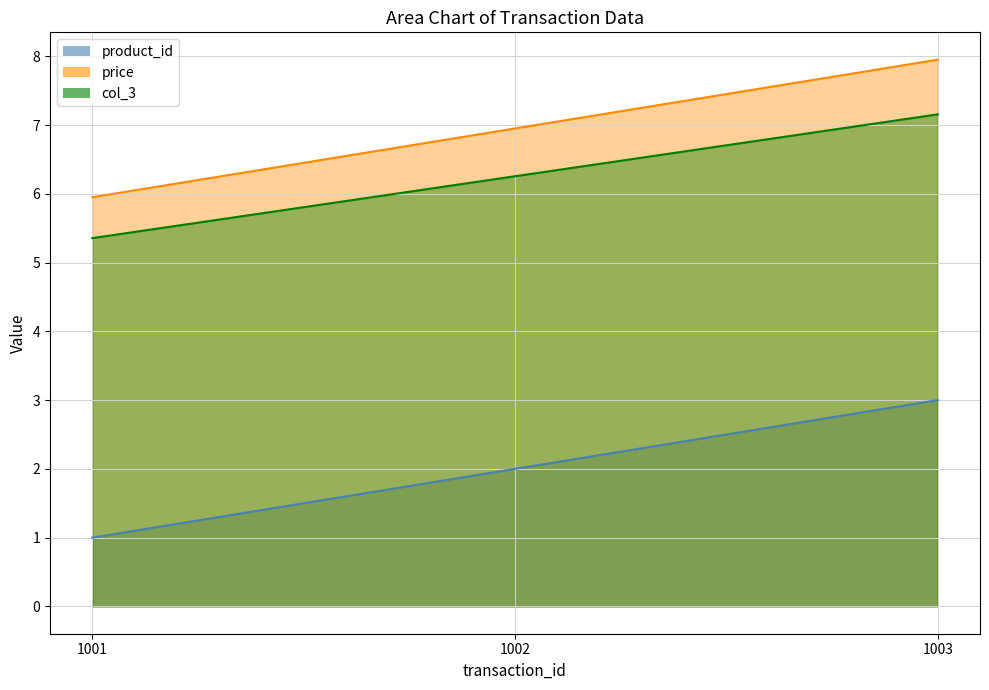

What is the value of the product_id_line point at the 3rd from the left?

3.0